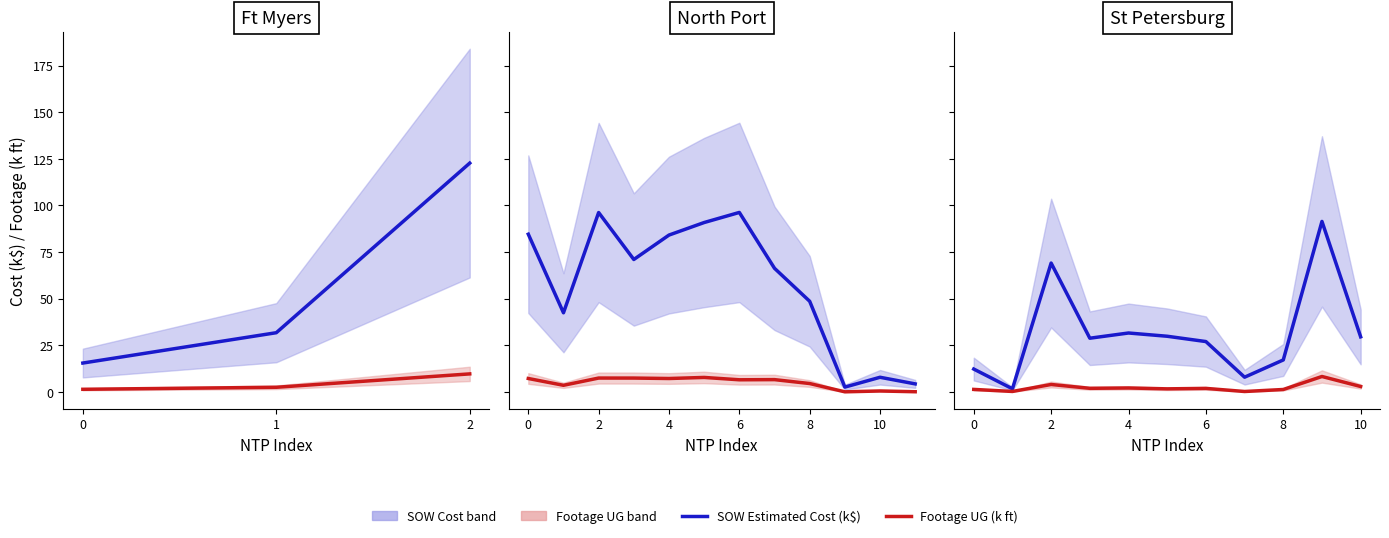

In SOW Estimated Cost (k$), how many points are higher than both neighbors (excluding endpoints)?

3